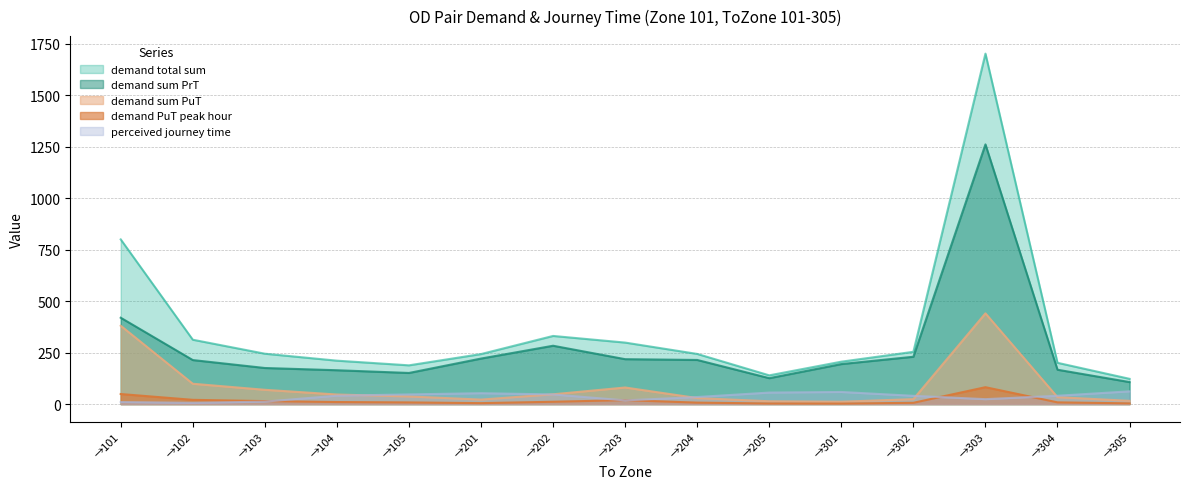

Which series has the largest total across all categories?

demand total sum